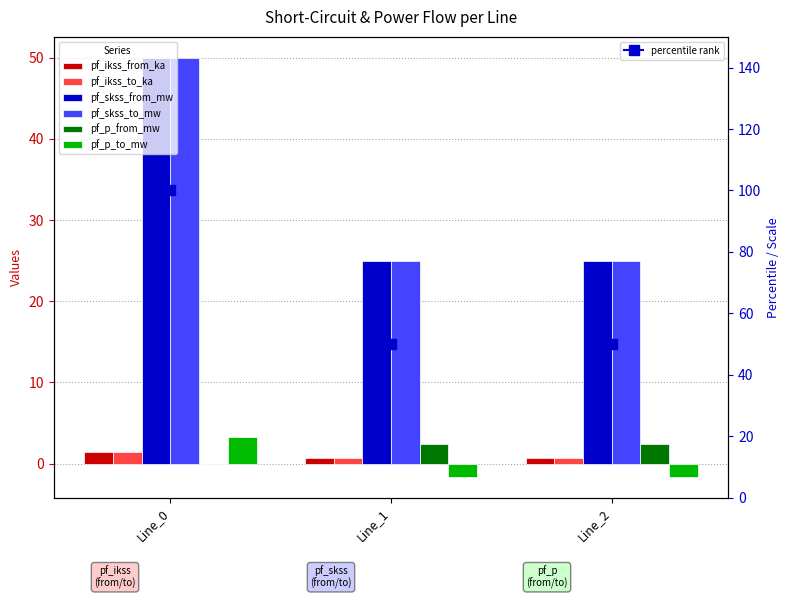

What is the lowest value of the pf_skss_from_mw series?

25.0